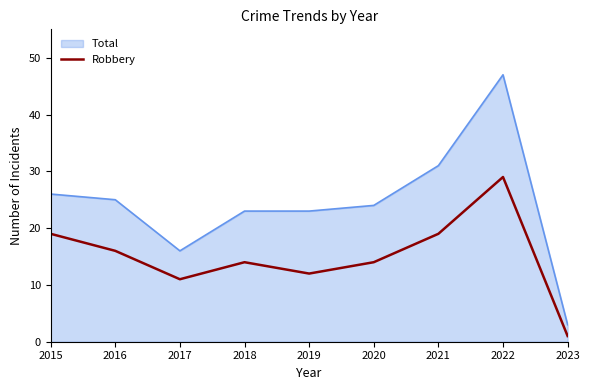

List the series in order of their peak value, highest first.

Total, Robbery